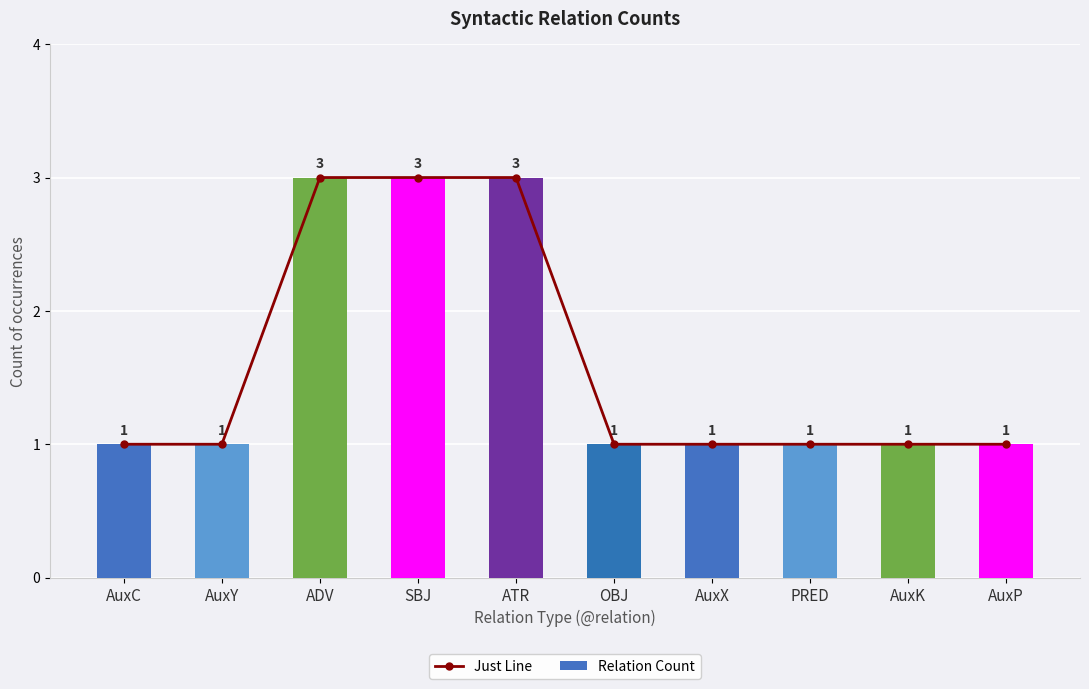

What are all the series names shown in the legend?

Just Line, Relation Count